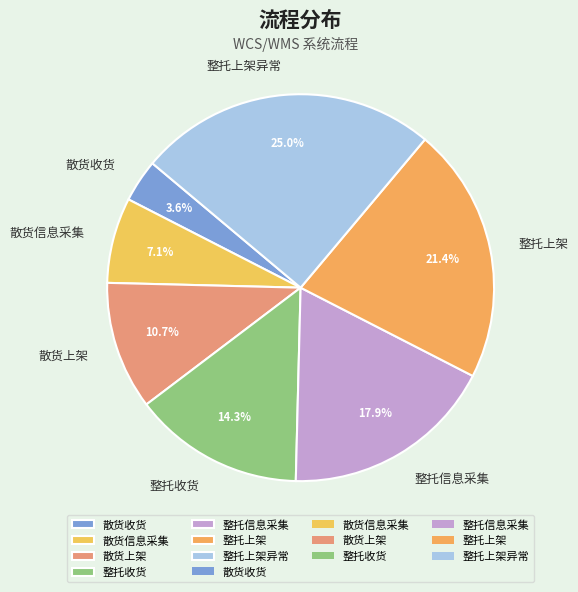

Which slice is the smallest?

散货收货